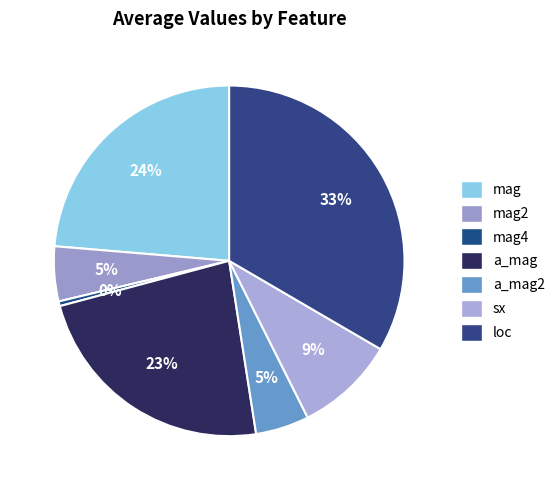

How many slices are in this pie chart?

7